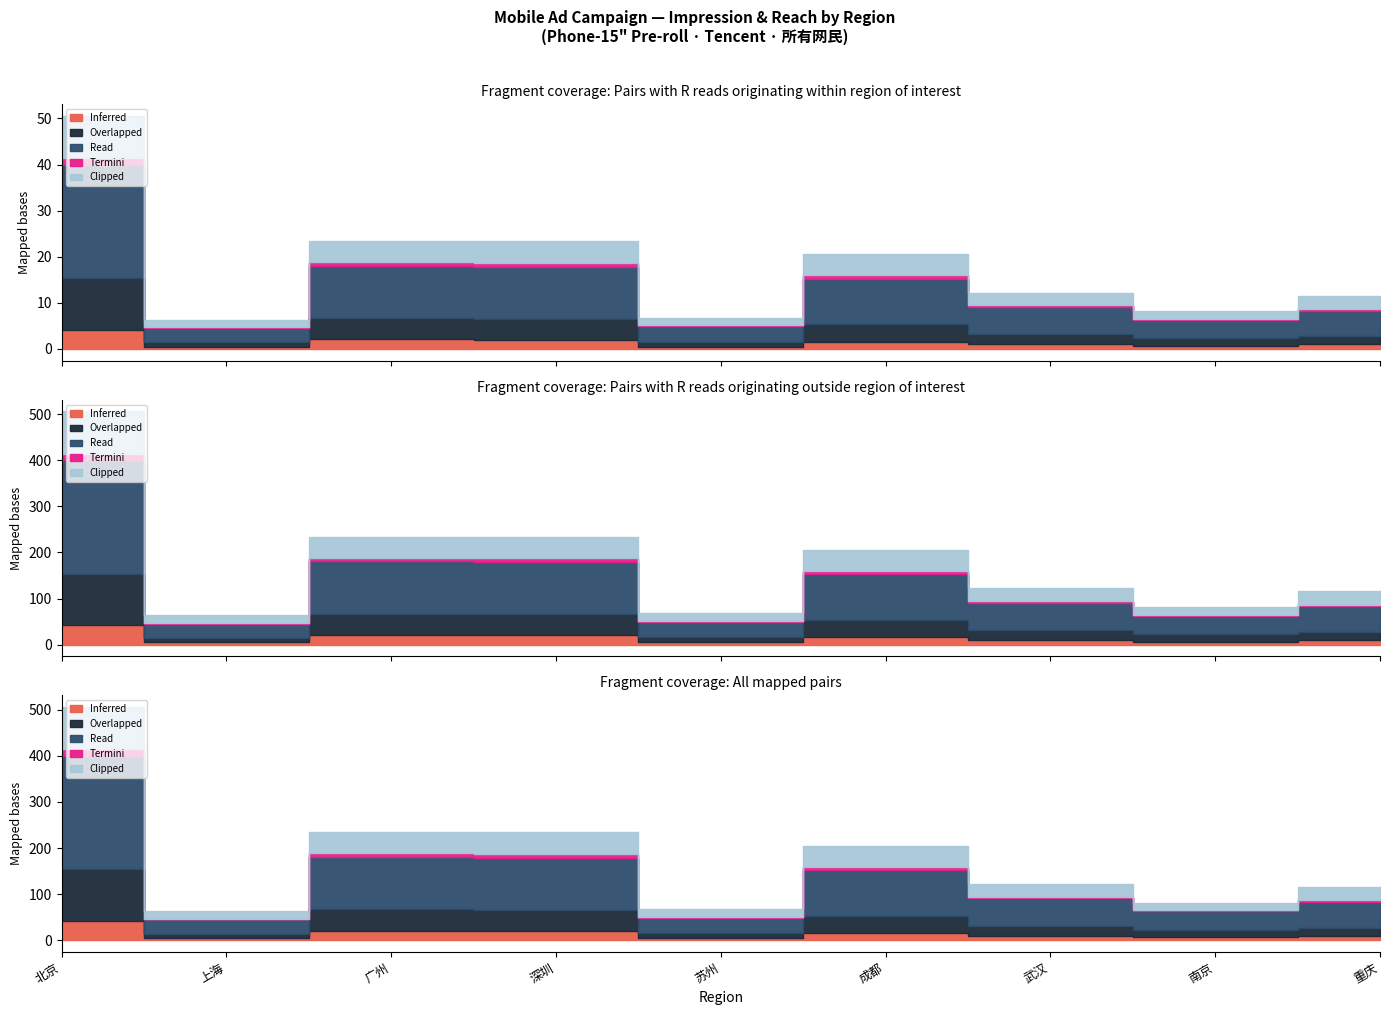

What are all the series names shown in the legend?

Inferred, Overlapped, Read, Termini, Clipped